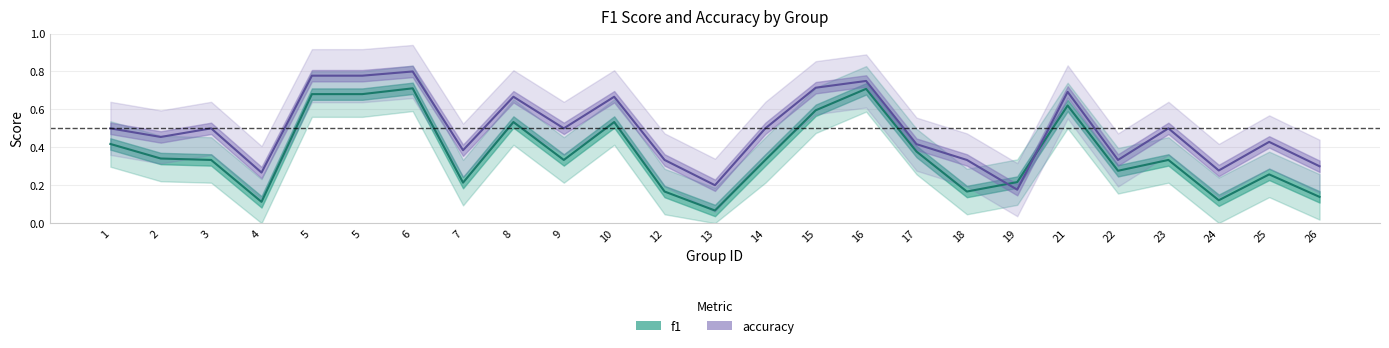

Reading left to right, what are all the values shown in this chart?

f1: 1=0.4	2=0.3	3=0.3	4=0.1	5=0.7	5=0.7	6=0.7	7=0.2	8=0.5	9=0.3	10=0.5	12=0.2	13=0.1	14=0.3	15=0.6	16=0.7	17=0.4	18=0.2	19=0.2	21=0.6	22=0.3	23=0.3	24=0.1	25=0.3	26=0.1
accuracy: 1=0.5	2=0.5	3=0.5	4=0.3	5=0.8	5=0.8	6=0.8	7=0.4	8=0.7	9=0.5	10=0.7	12=0.3	13=0.2	14=0.5	15=0.7	16=0.8	17=0.4	18=0.3	19=0.2	21=0.7	22=0.3	23=0.5	24=0.3	25=0.4	26=0.3